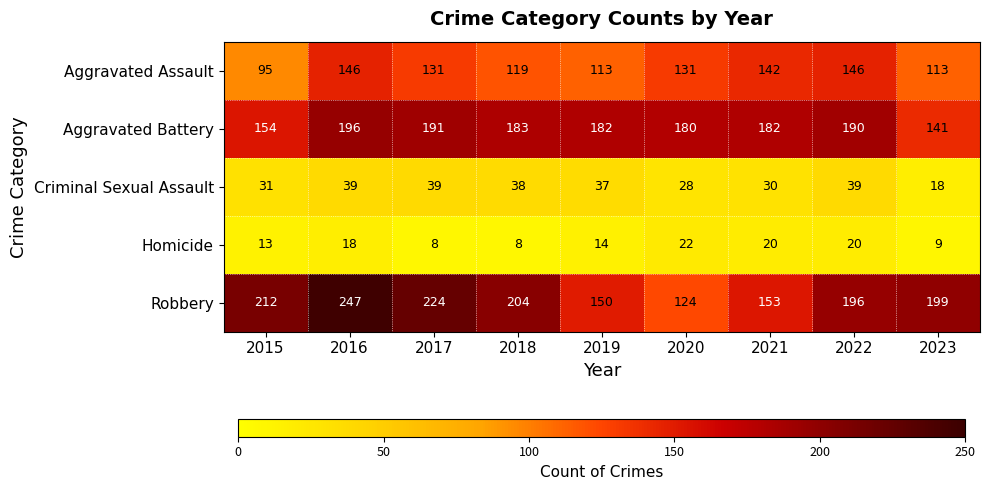

At which category does the chart reach its peak across all series?

2016